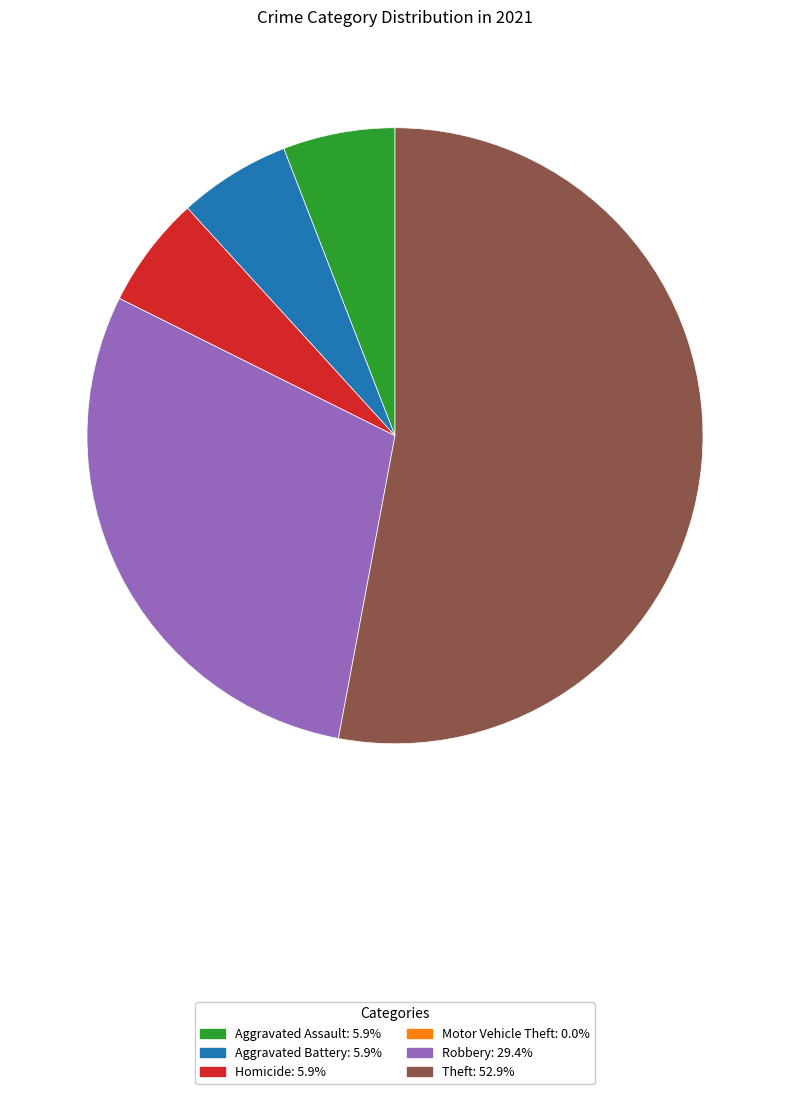

How many slices are in this pie chart?

5